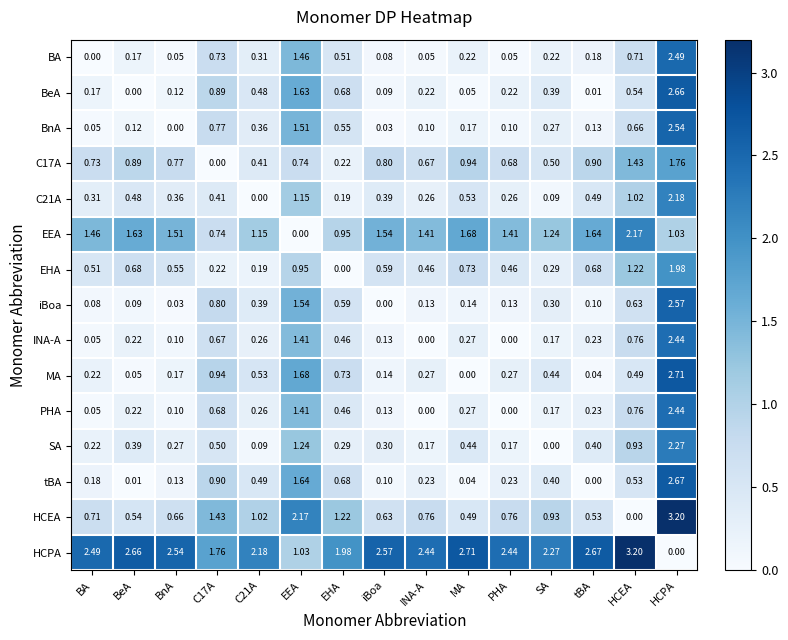

How many series are shown in this chart?

15